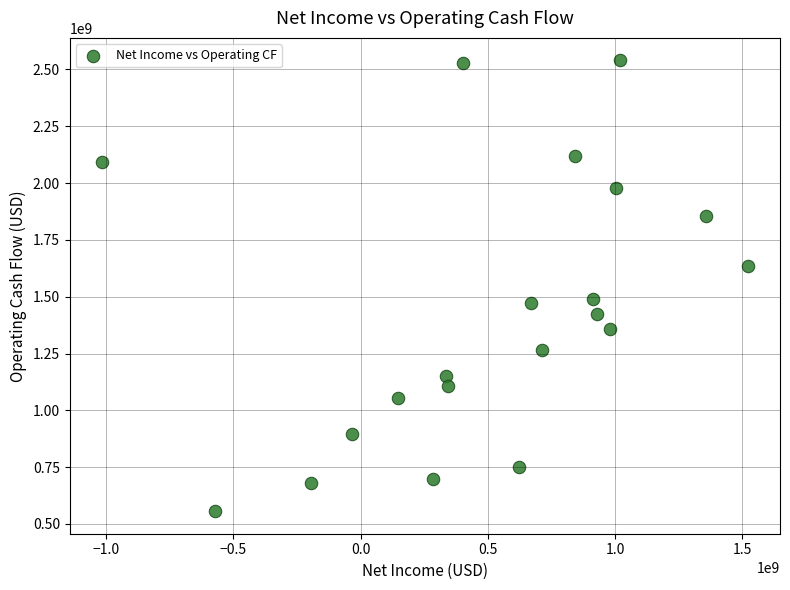

What is the range of Y values (max minus min)?

1983697000